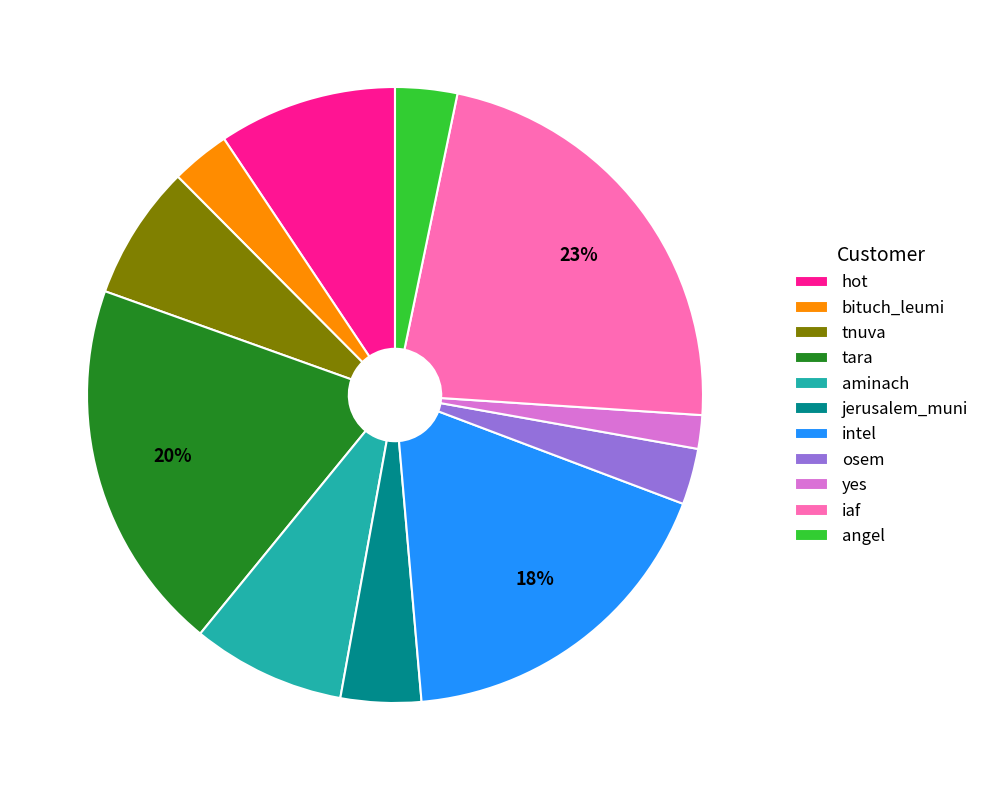

To the nearest percent, what is the difference between the largest and smallest slice percentages?

21%